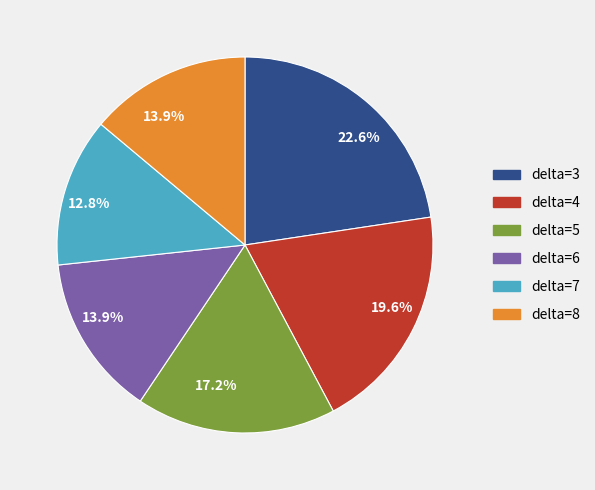

Combined, do delta=4 and delta=5 account for over 50%?

No